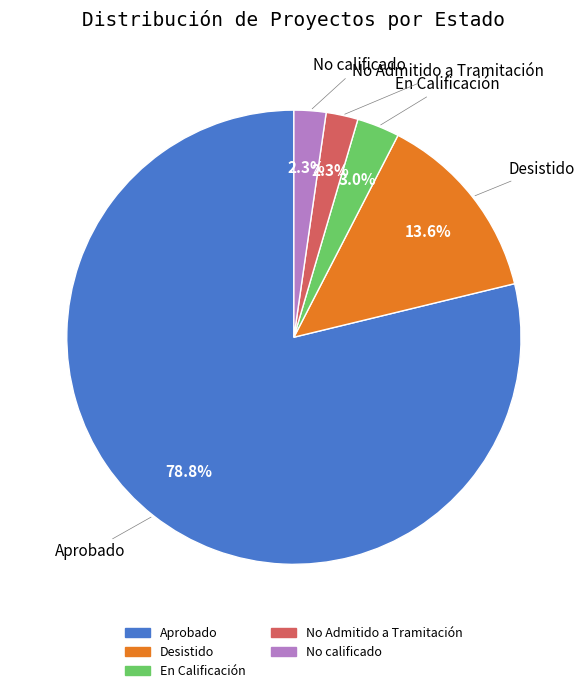

Which category has the biggest portion of the pie?

Aprobado